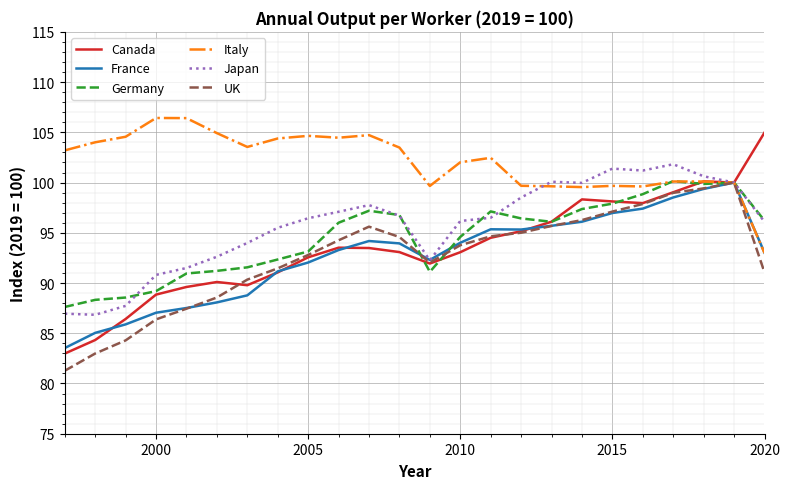

Which series has the largest range (max minus min)?

Canada